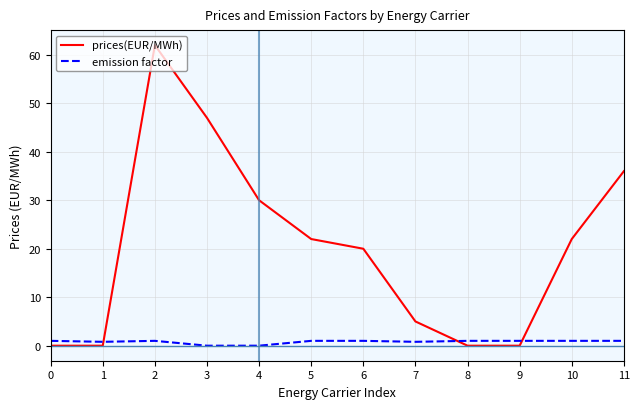

The value of prices(EUR/MWh) at 6 is 20.0. True or false?

True